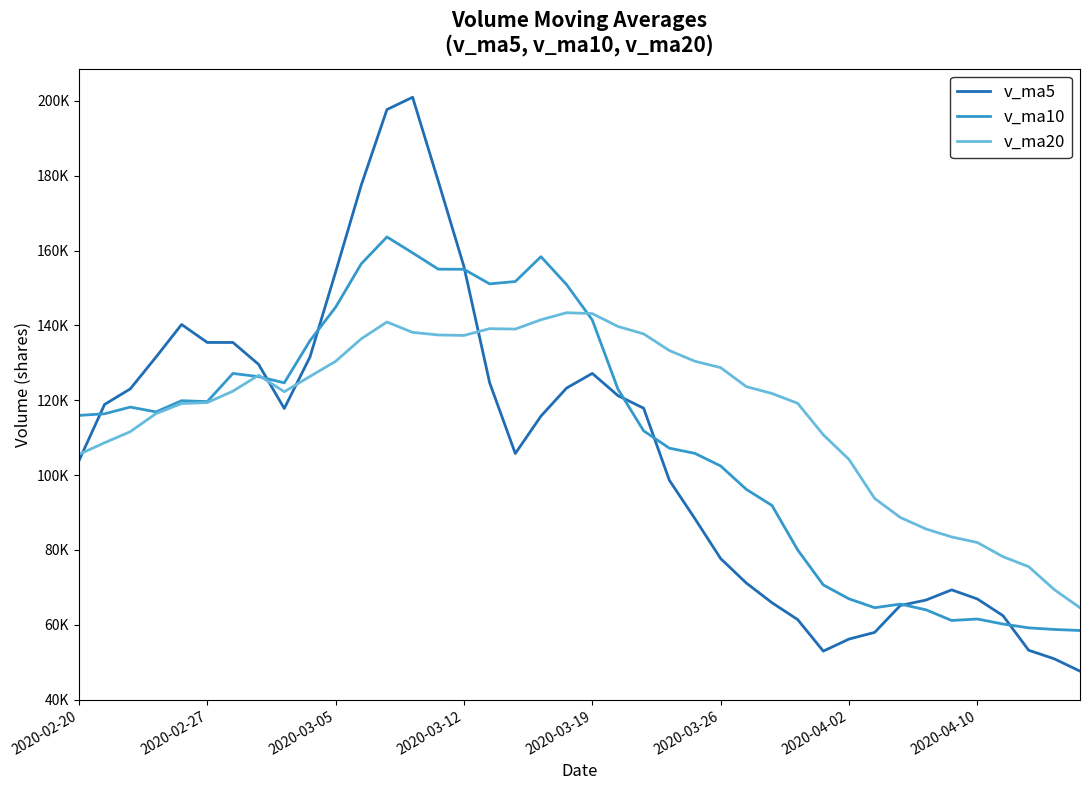

Which series has the widest spread of values?

v_ma5